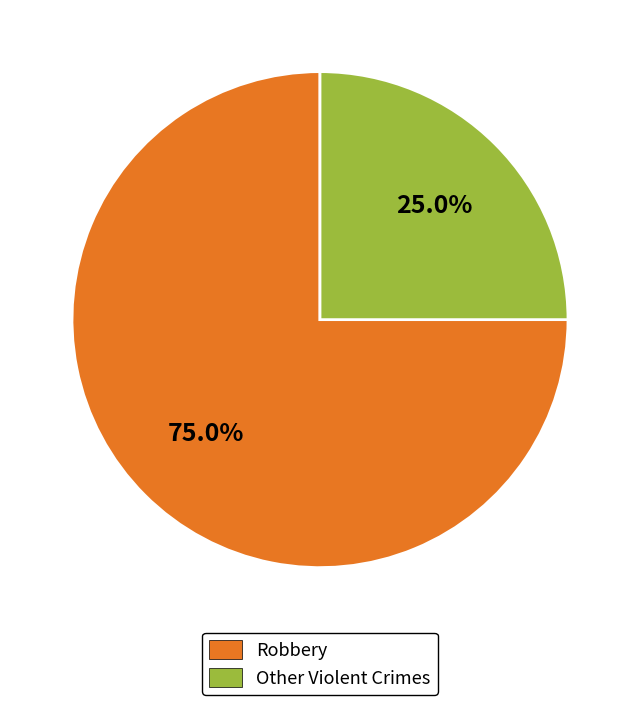

Is there any slice that represents more than half of the pie?

Yes